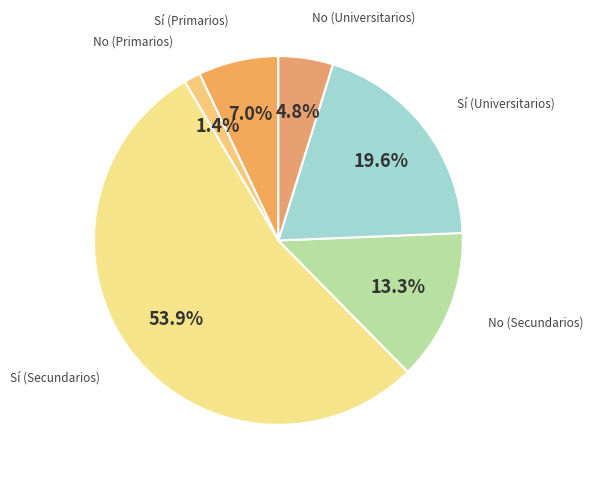

Rank the categories by value from highest to lowest.

Sí (Secundarios), Sí (Universitarios), No (Secundarios), Sí (Primarios), No (Universitarios), No (Primarios)